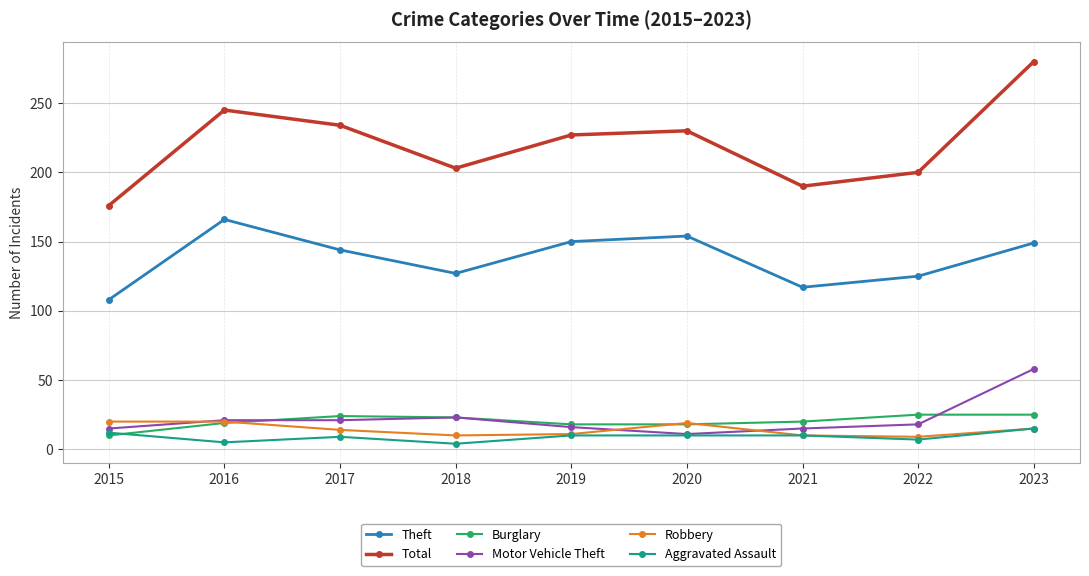

What is the lowest value of the Total series?

176